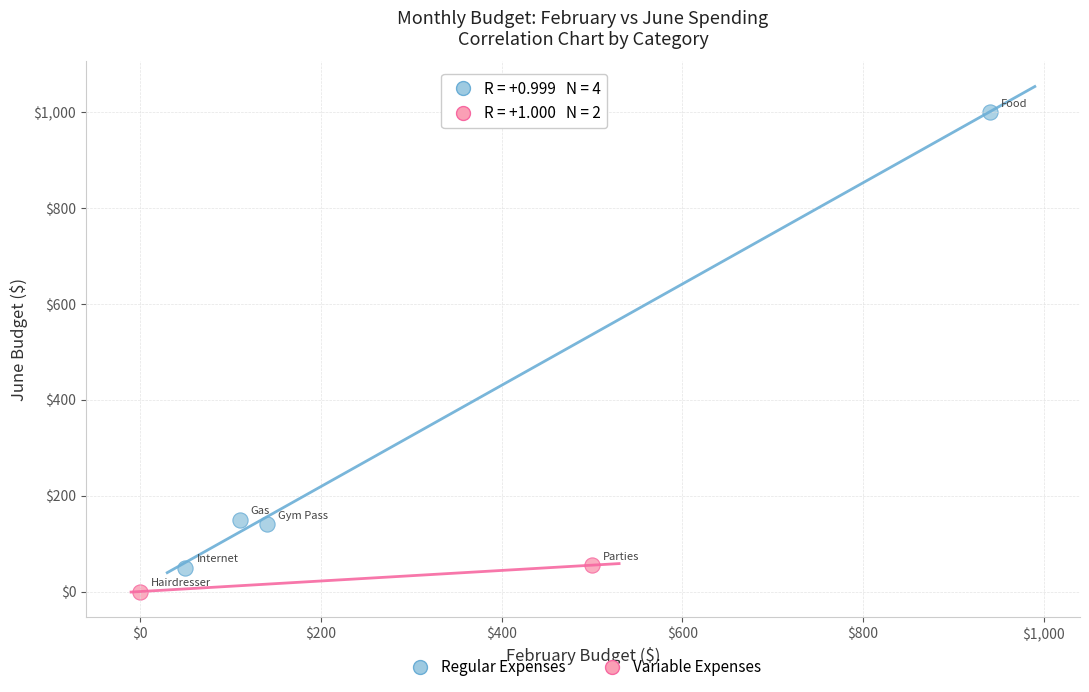

What are all the series names shown in the legend?

Regular Expenses, Variable Expenses